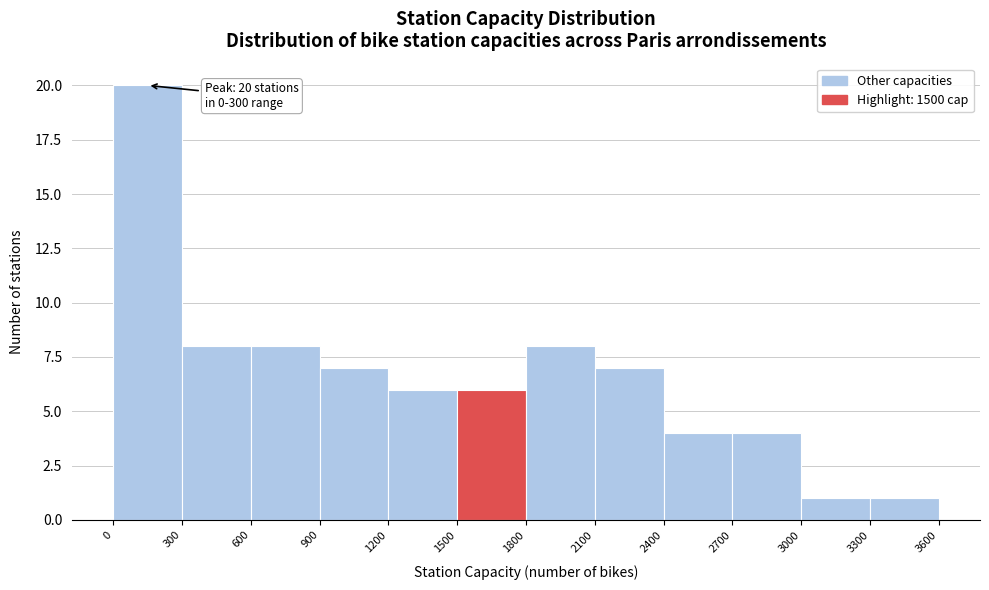

Which range on the x-axis has the tallest bar?

0 to 300